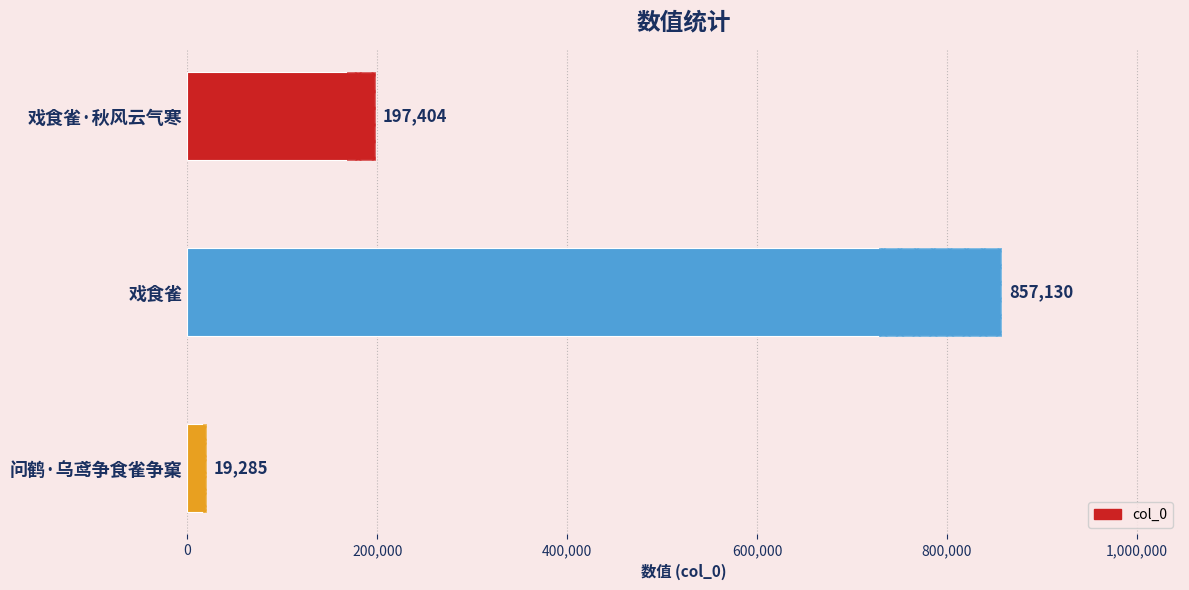

How many bars are there in total?

3